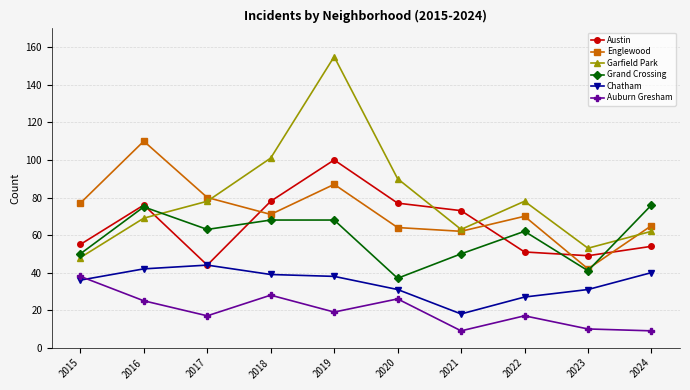

Where does the Chatham series first go above 38?

2016